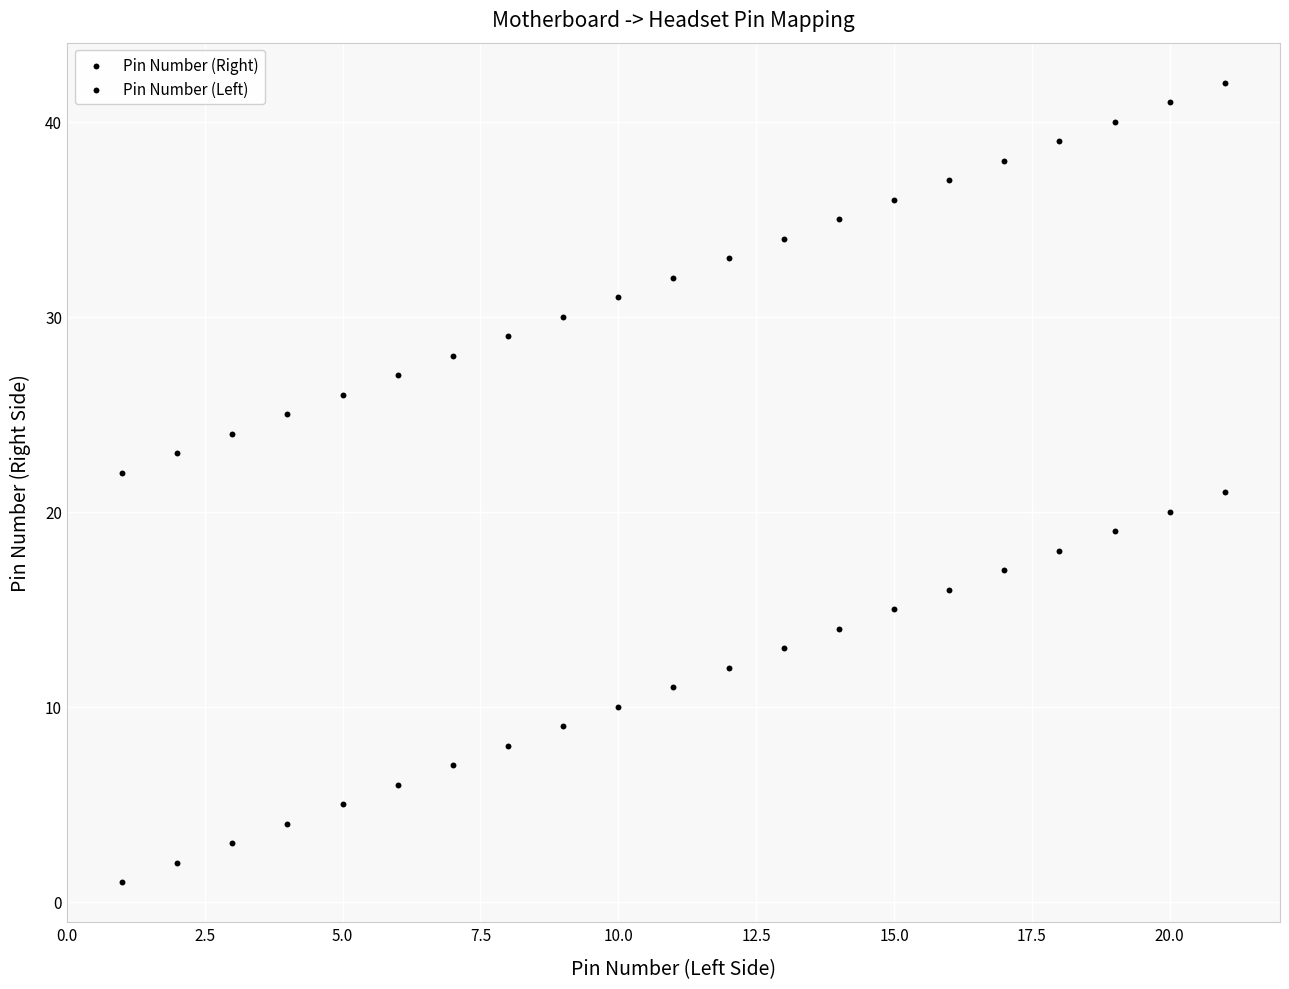

Count the number of points in this scatter plot.

42